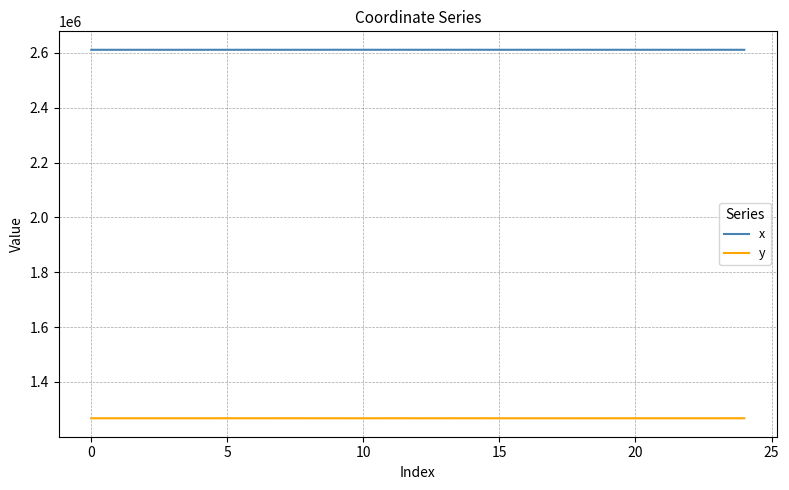

What is the lowest value of the x series?

2611216.4